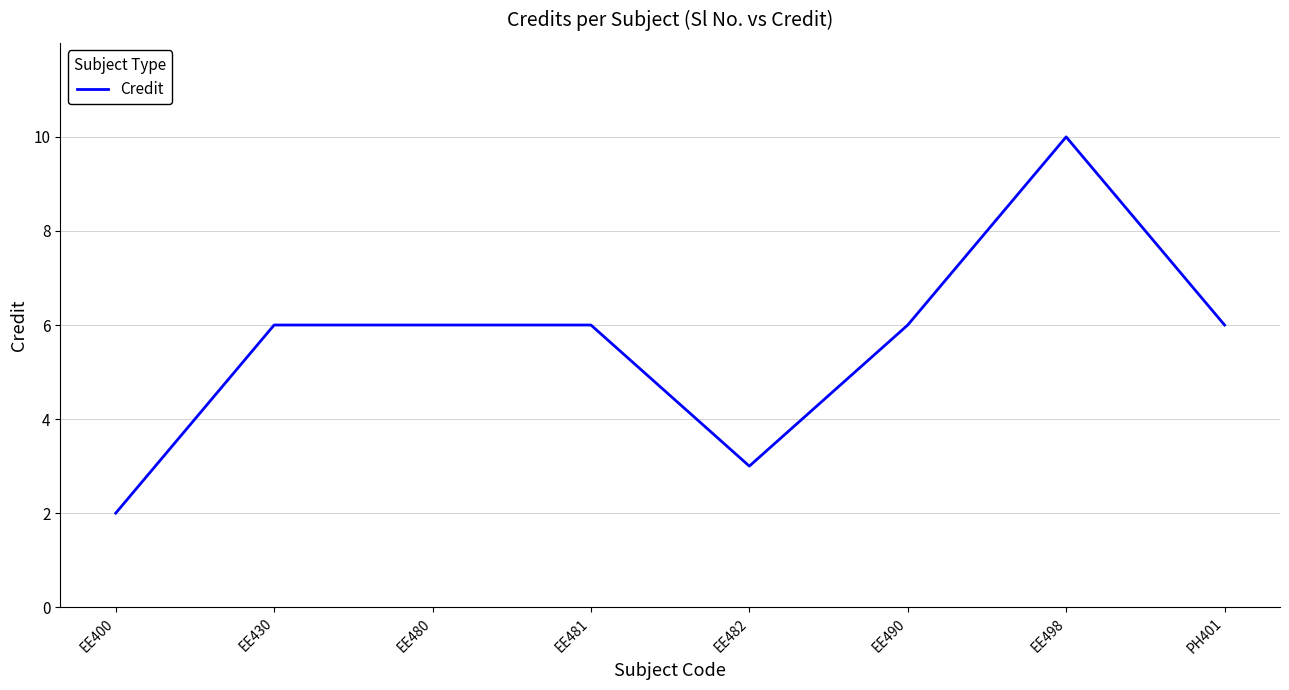

Reading right to left, extract all data points from this chart.

6	10	6	3	6	6	6	2